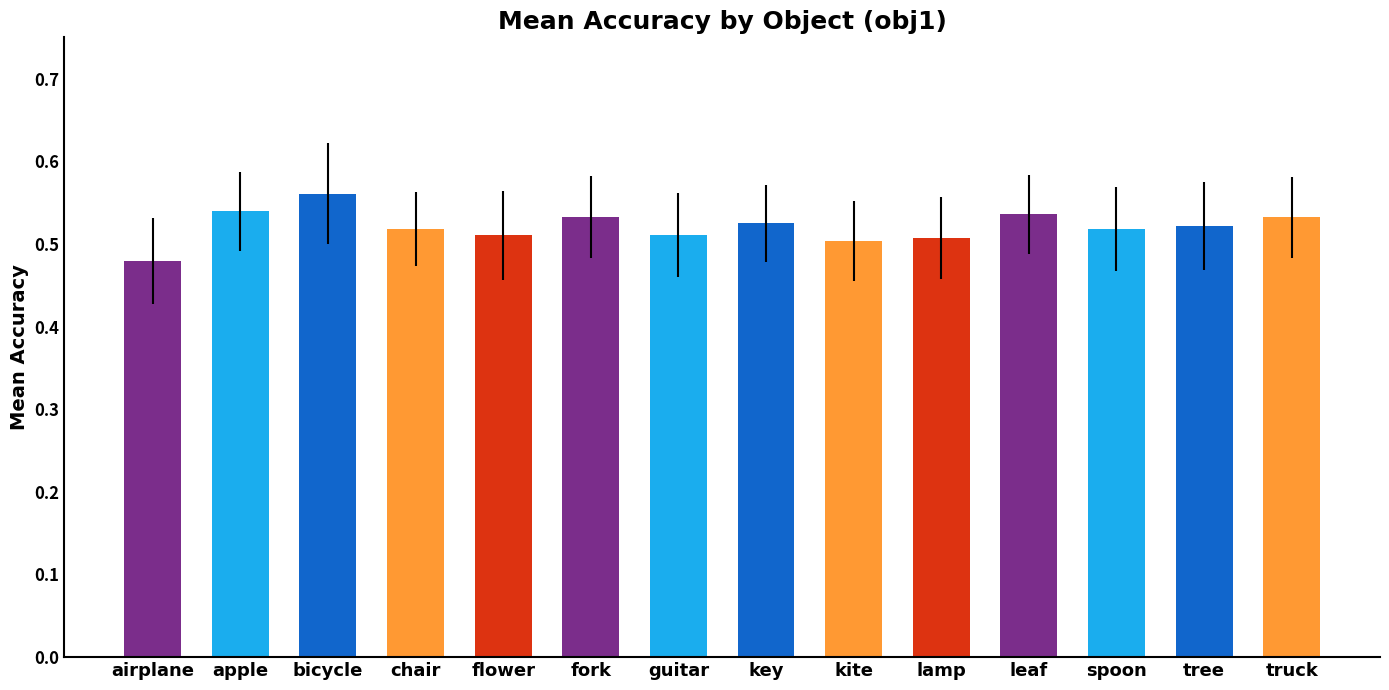

What position from the right is kite?

6